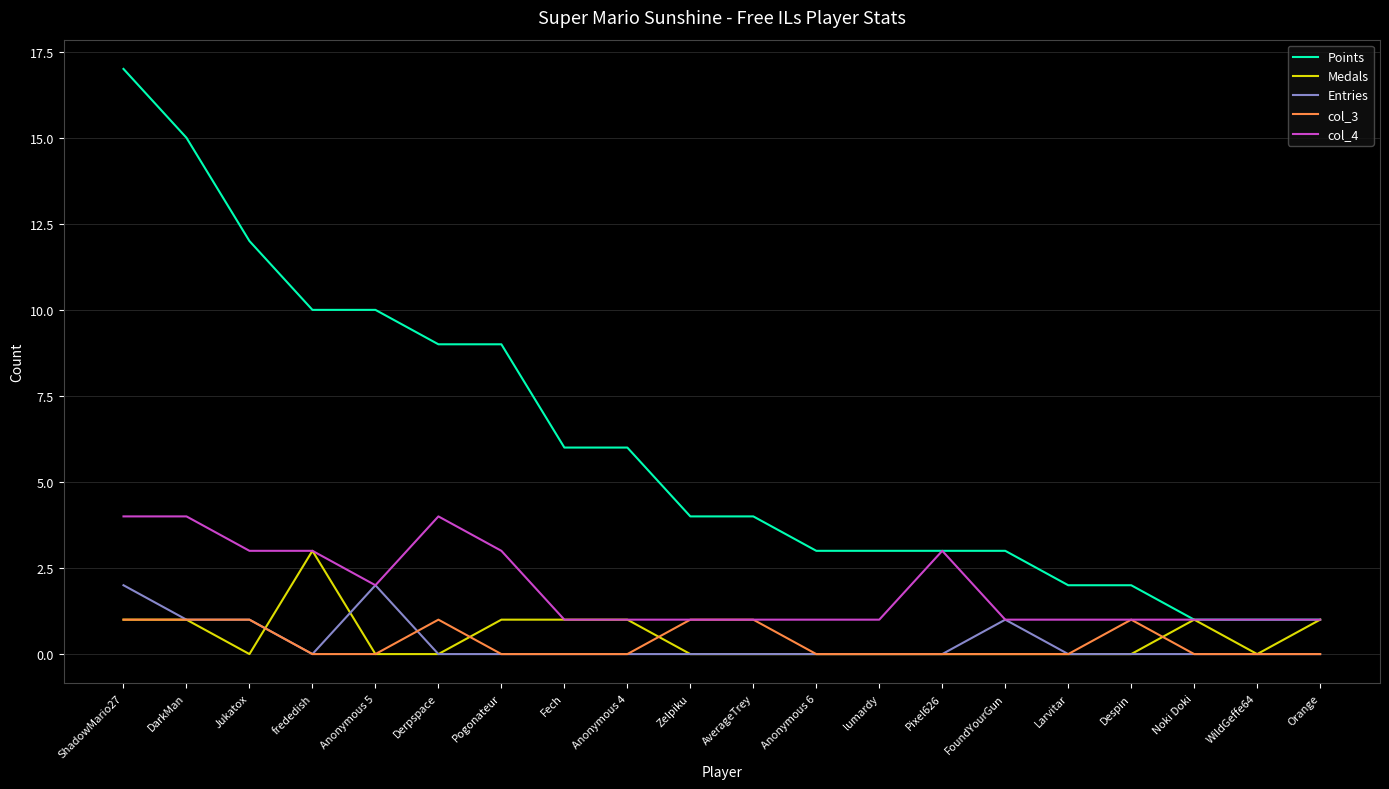

What is the total value across all series at Derpspace?

14